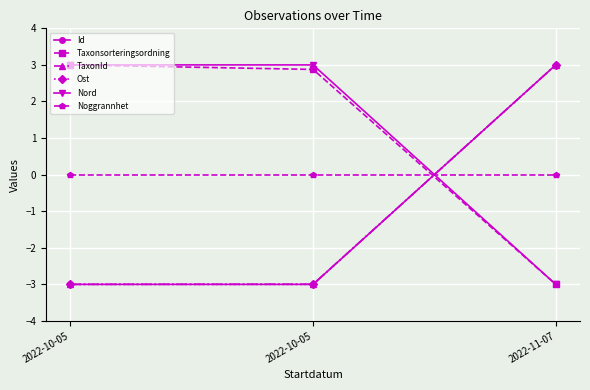

How many data points does each series have?

3